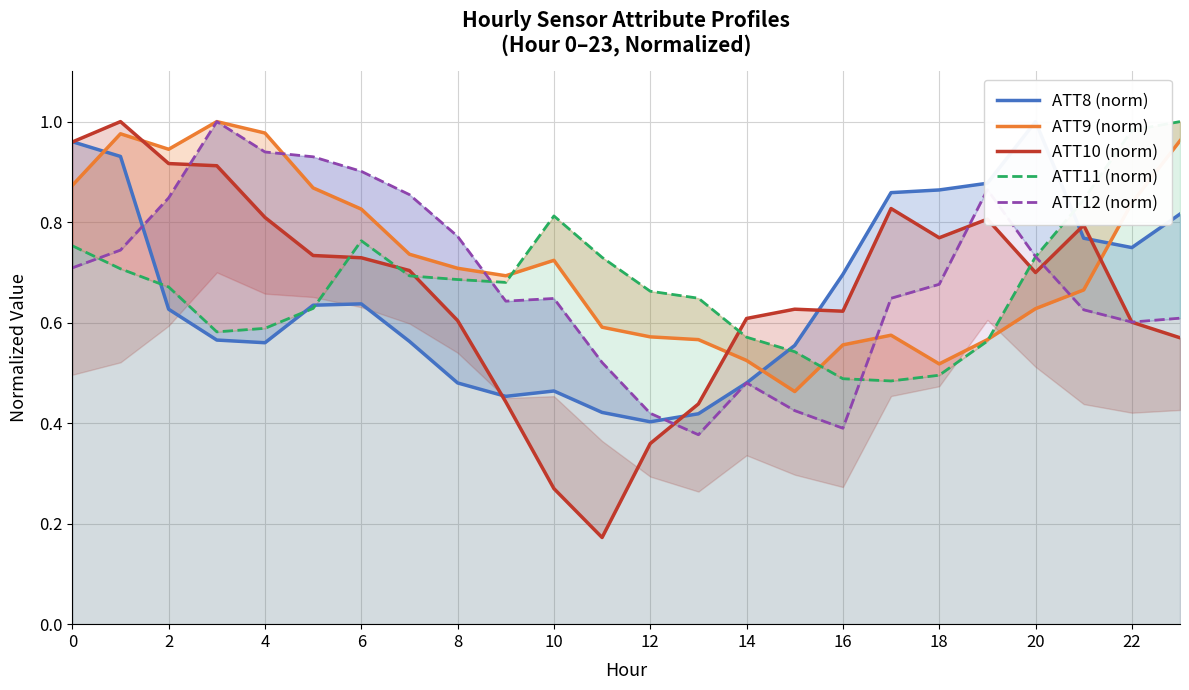

True or false: ATT8 (norm) has a value of 1.0 at 0.

True